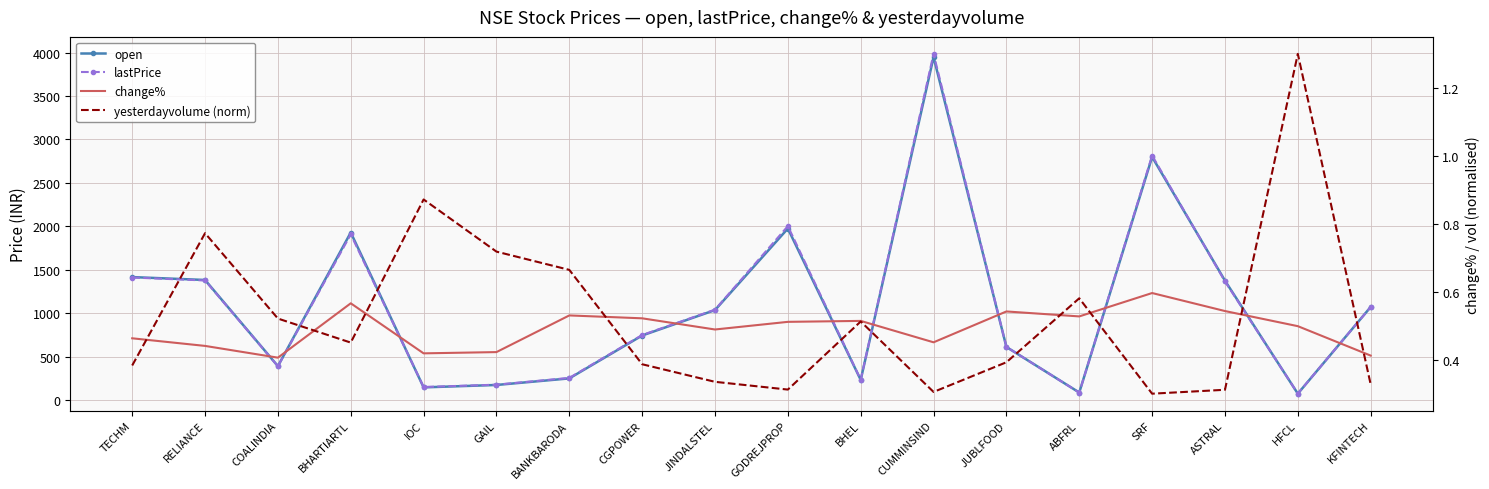

Between JINDALSTEL and KFINTECH, which is larger?

KFINTECH